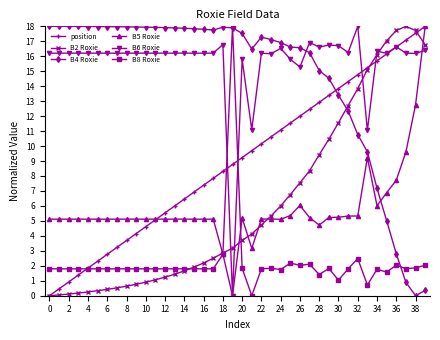

What is the sum of all B4 Roxie values?

585.3